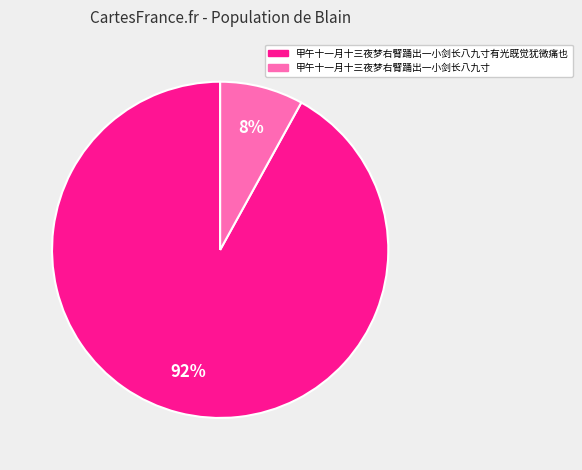

Is there a majority slice in this chart?

Yes